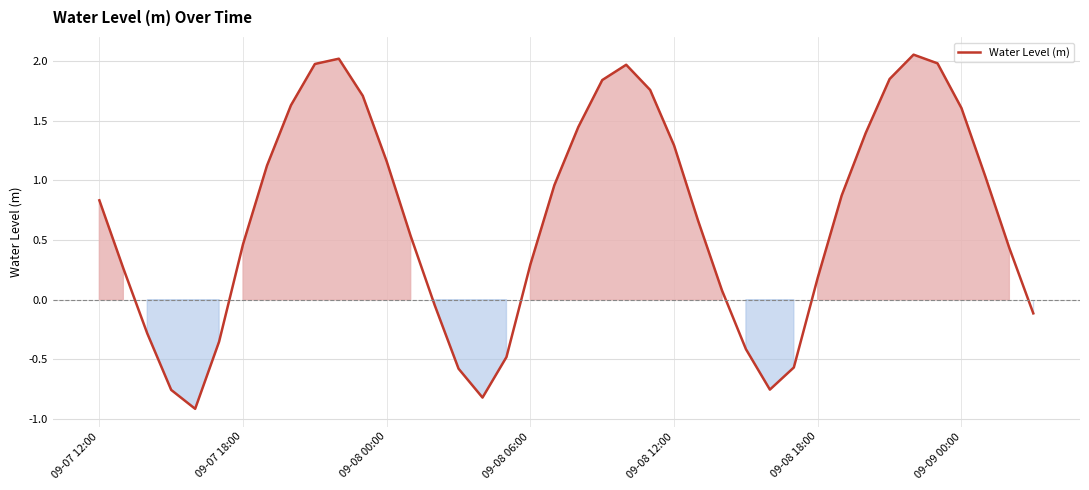

What is the difference between the maximum and minimum values?

3.0